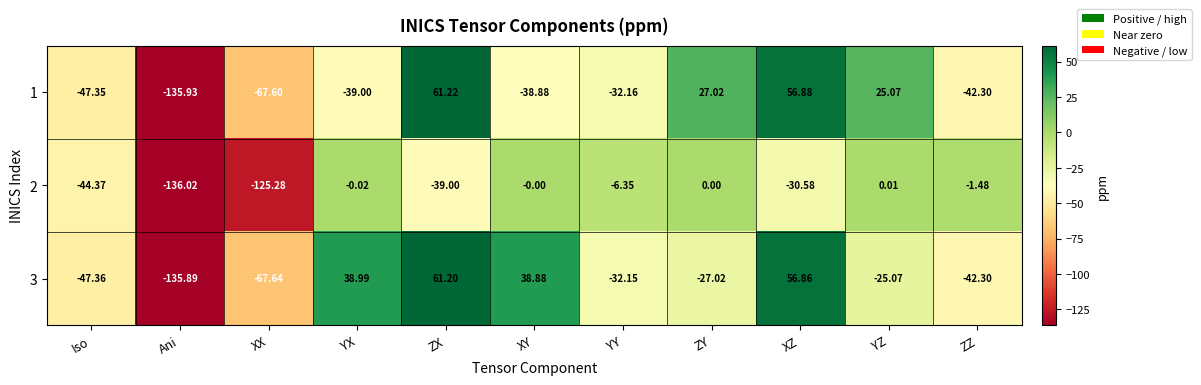

Is the value of 1 at YX greater than the value of 3 at XX?

Yes